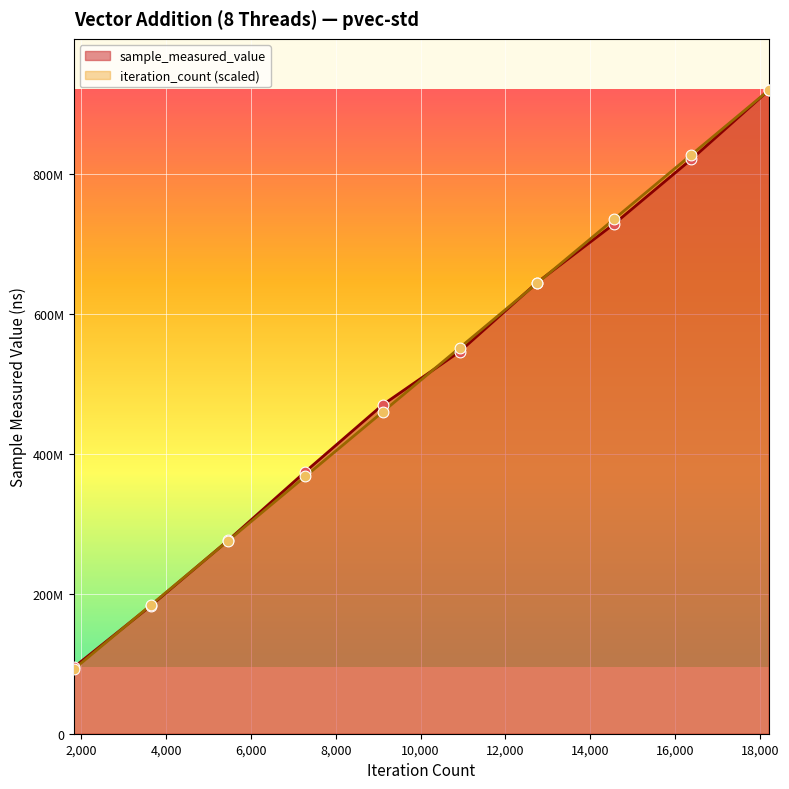

Which series contains the lowest Y value?

iteration_count